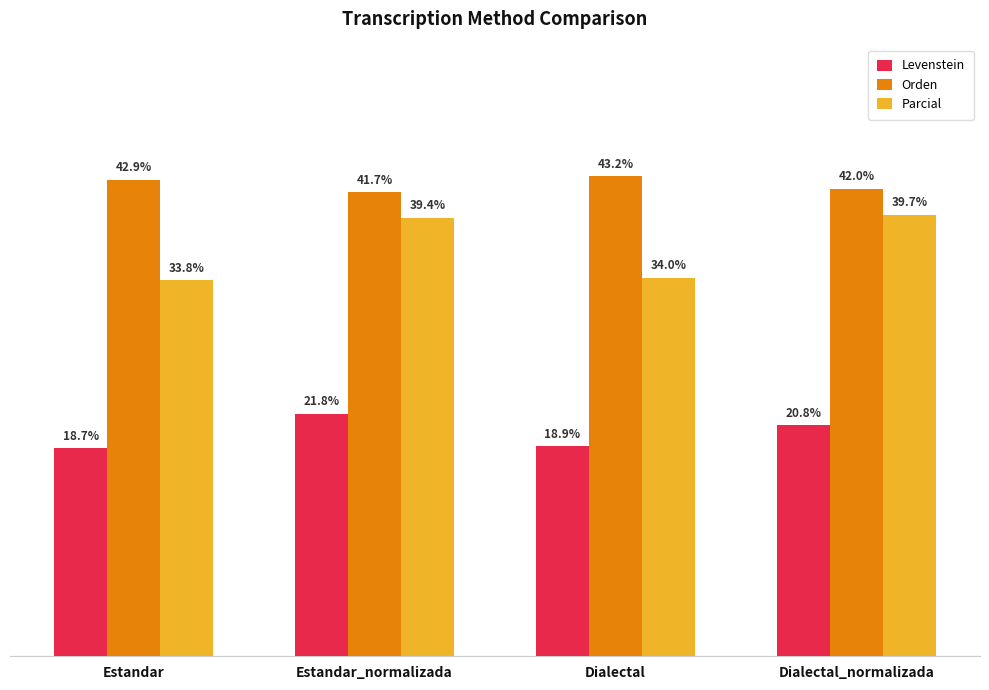

Which label corresponds to the smallest value in the chart?

Estandar